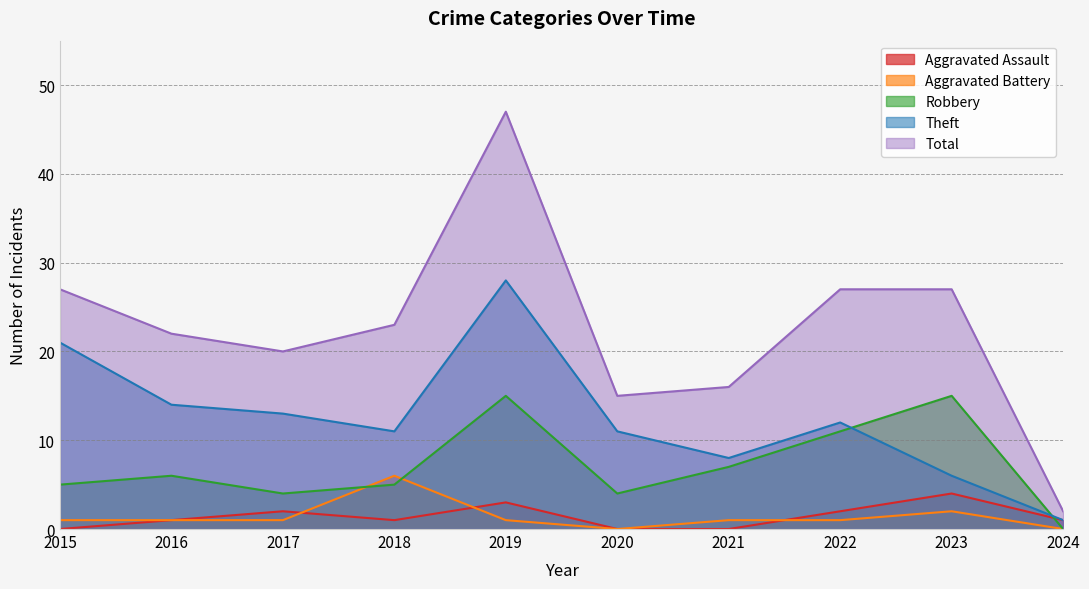

The Robbery series shows 5 at 2015. True or false?

True